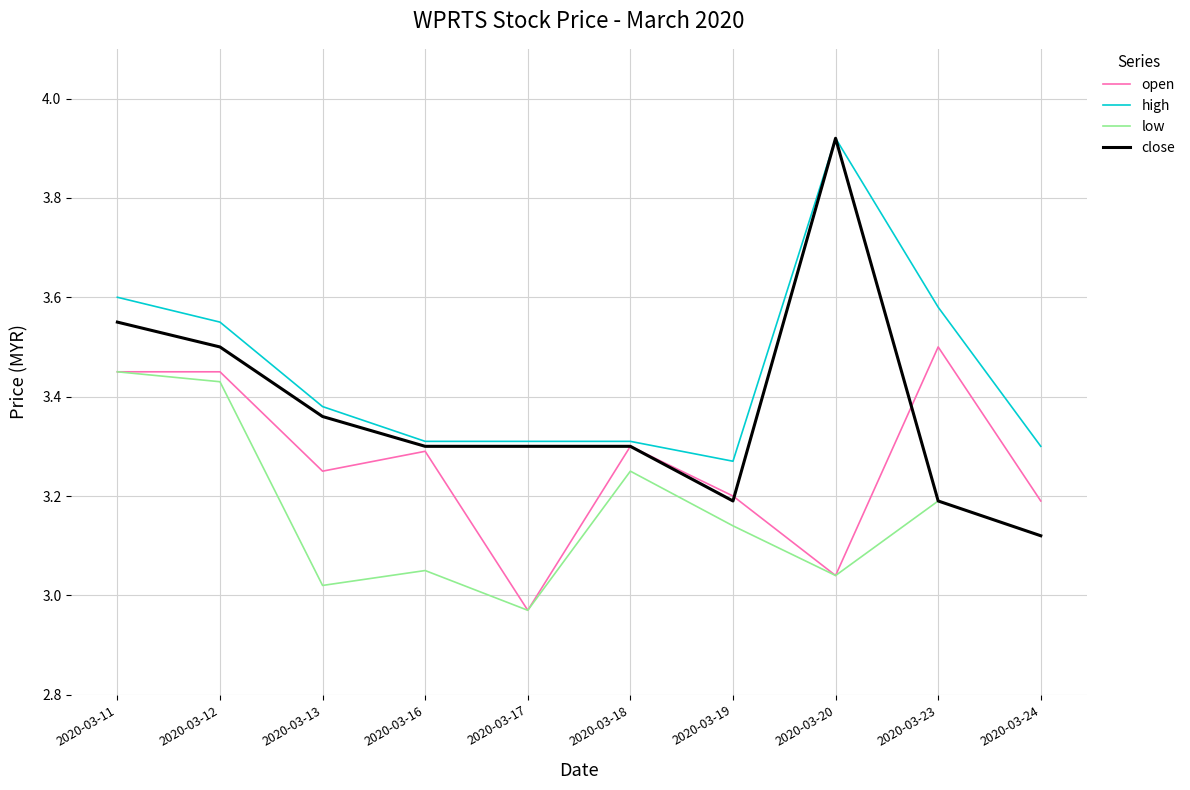

What is the total value across all series at 2020-03-12?

13.9